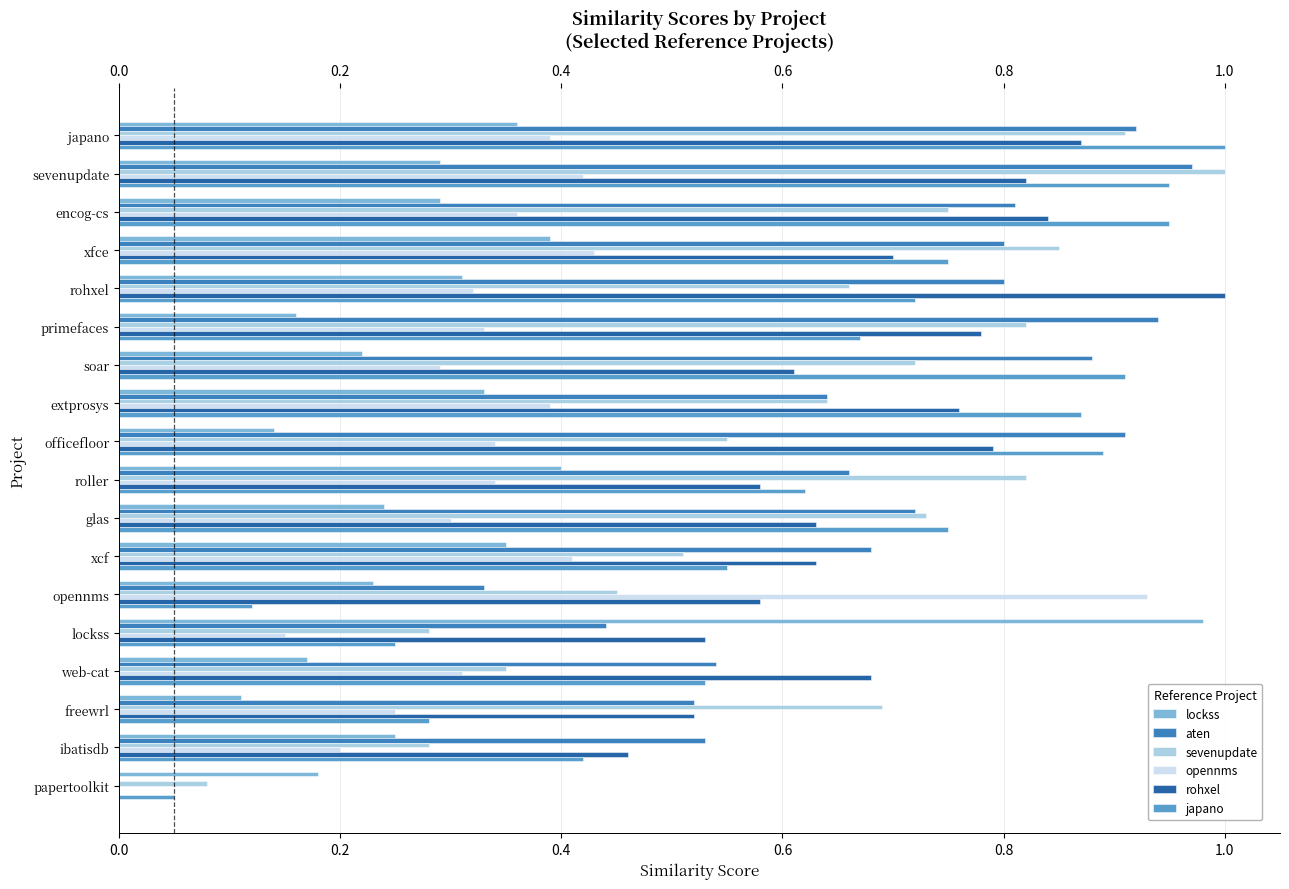

What is the total value across all series at primefaces?

3.7